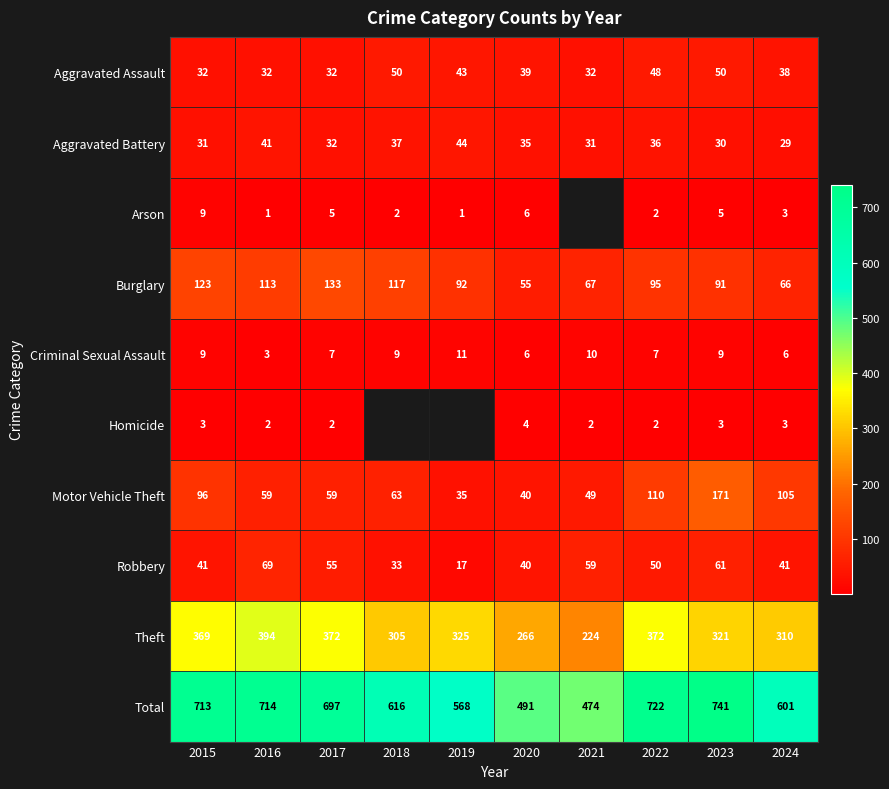

What is the smallest value displayed?

1.0